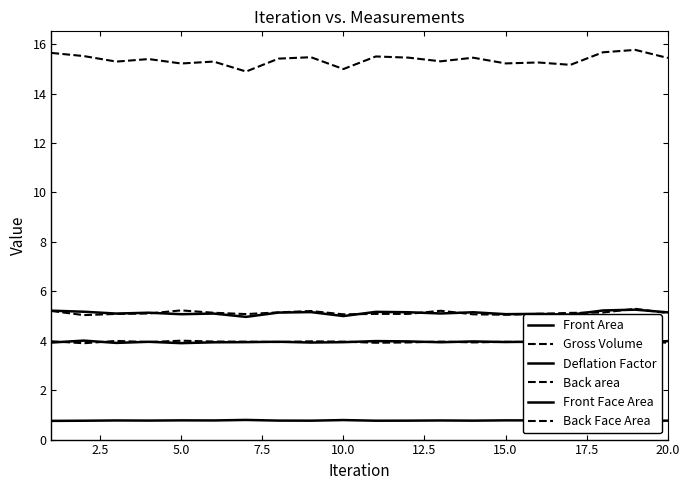

Is it true that Deflation Factor equals 0.8 at 15.0?

True